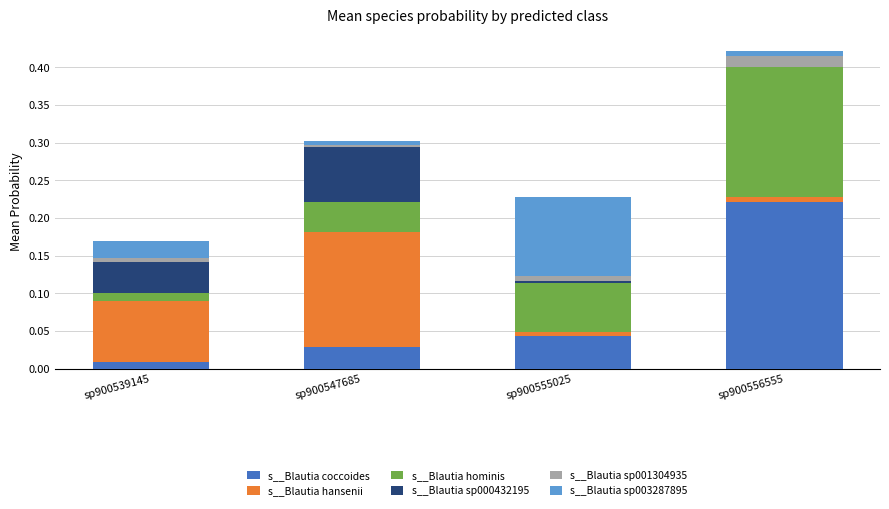

What is the sum of all s__Blautia coccoides values?

0.3